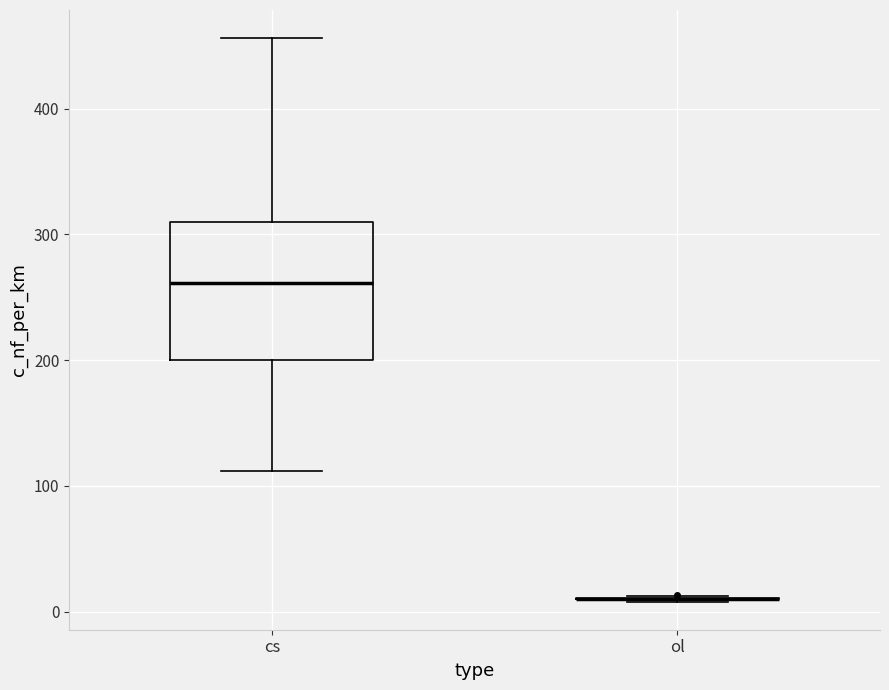

Comparing the boxes themselves (not the whiskers), which one is the tallest?

cs